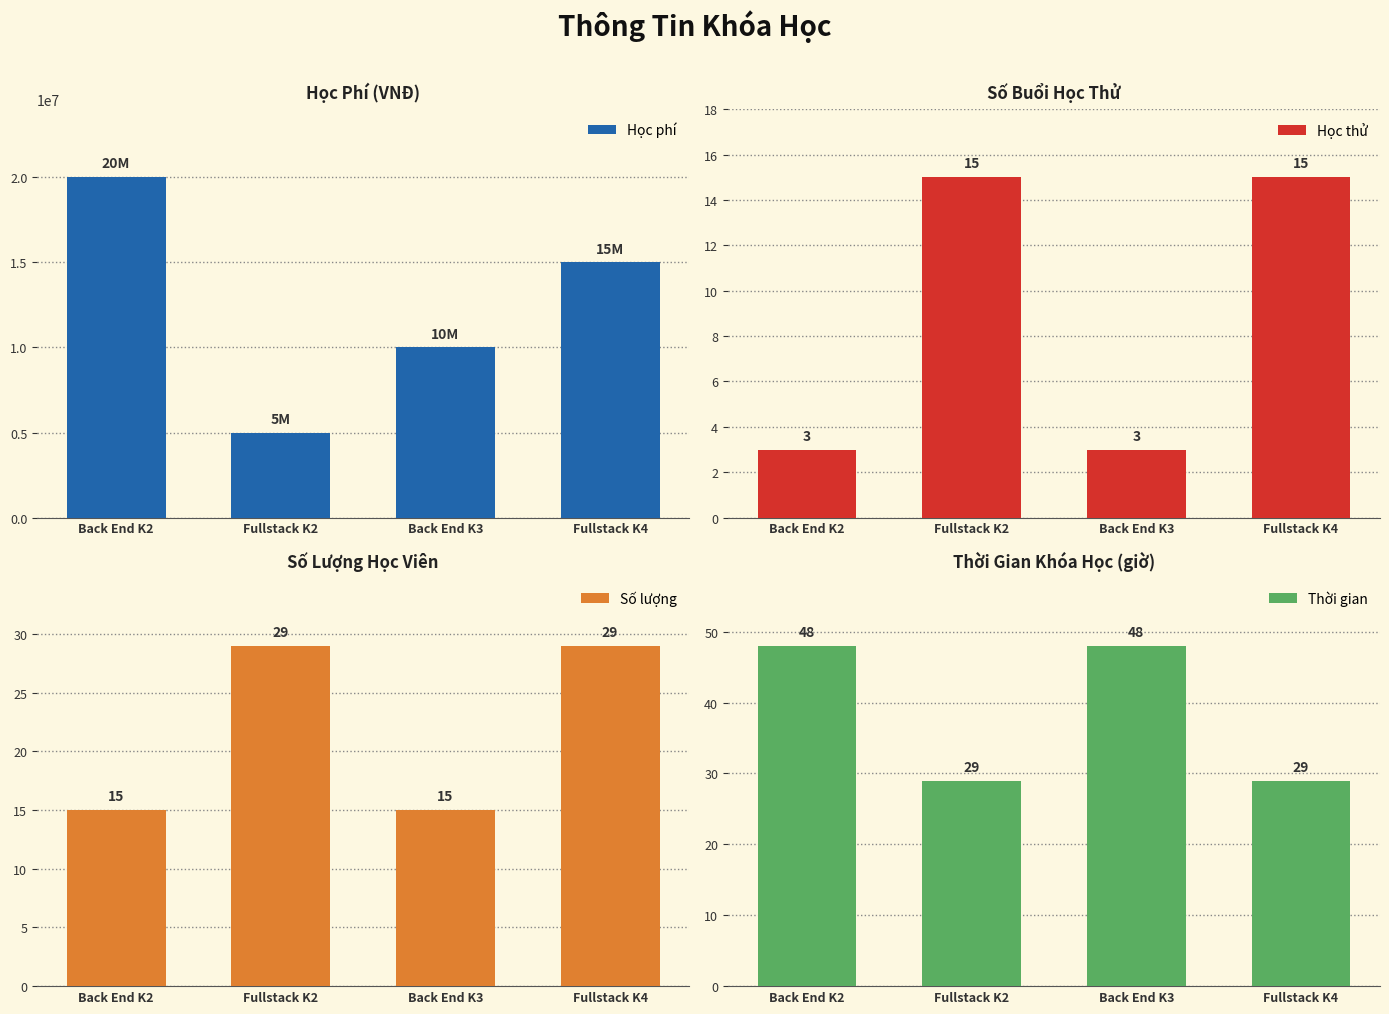

What is the greatest value displayed?

20000000